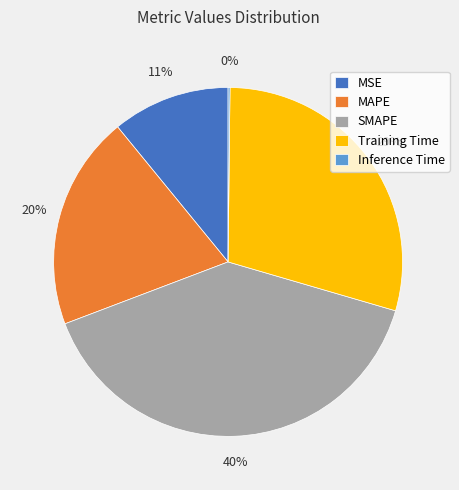

Approximately how many times larger is the value at MAPE compared to Training Time?

0.7